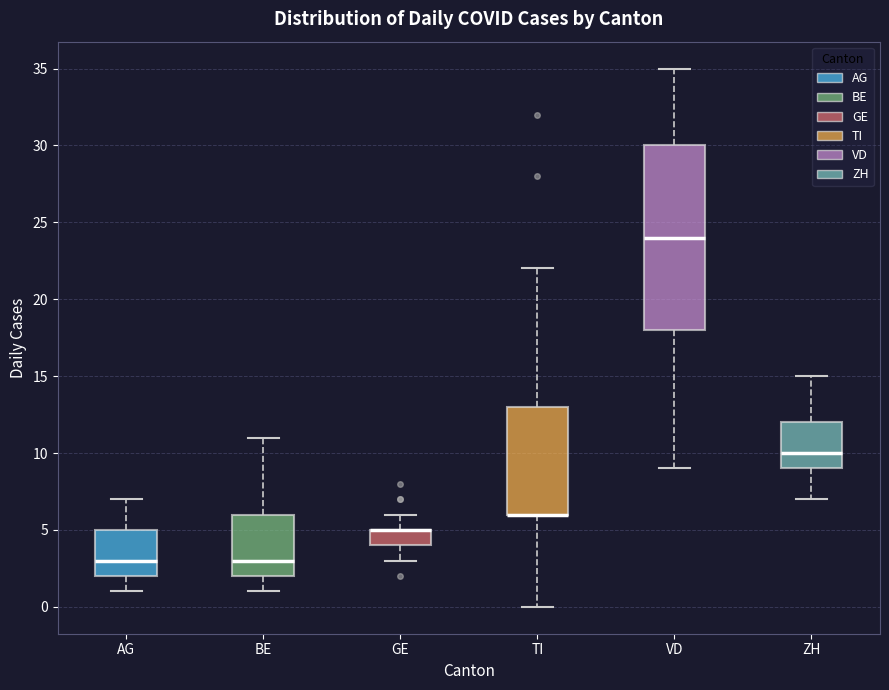

Which box is the tallest, from its lower edge to its upper edge?

VD